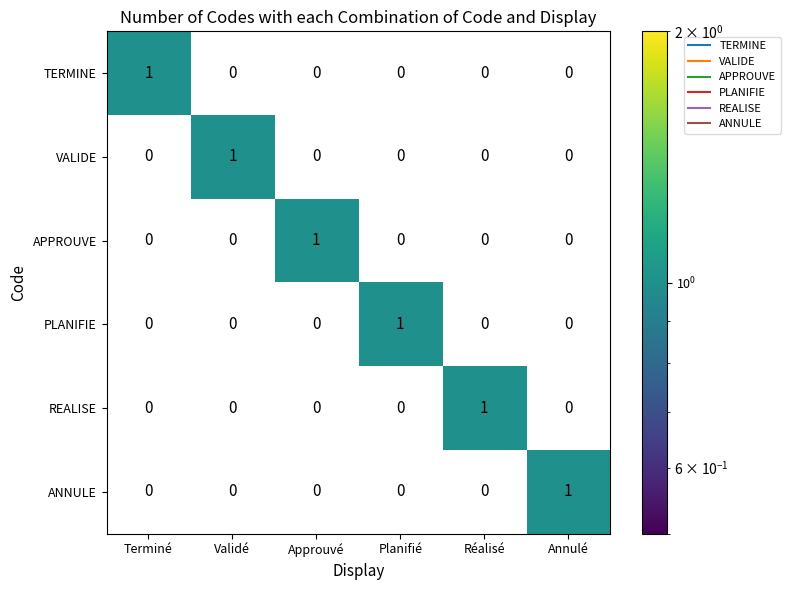

True or false: PLANIFIE has a value of 0 at Réalisé.

True